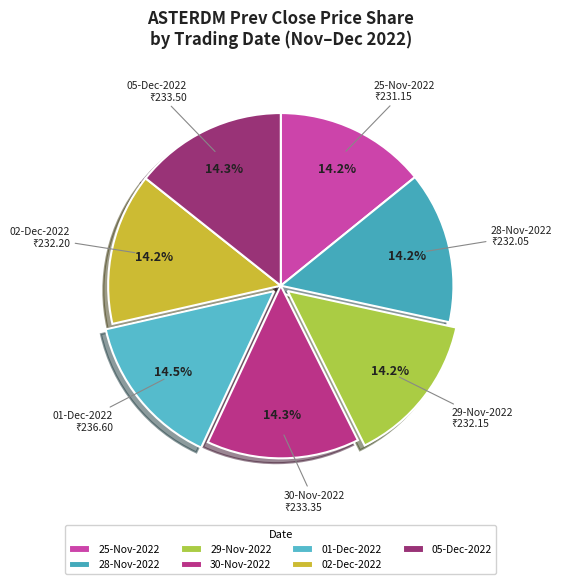

What portion of the pie excludes 02-Dec-2022?

85.8%